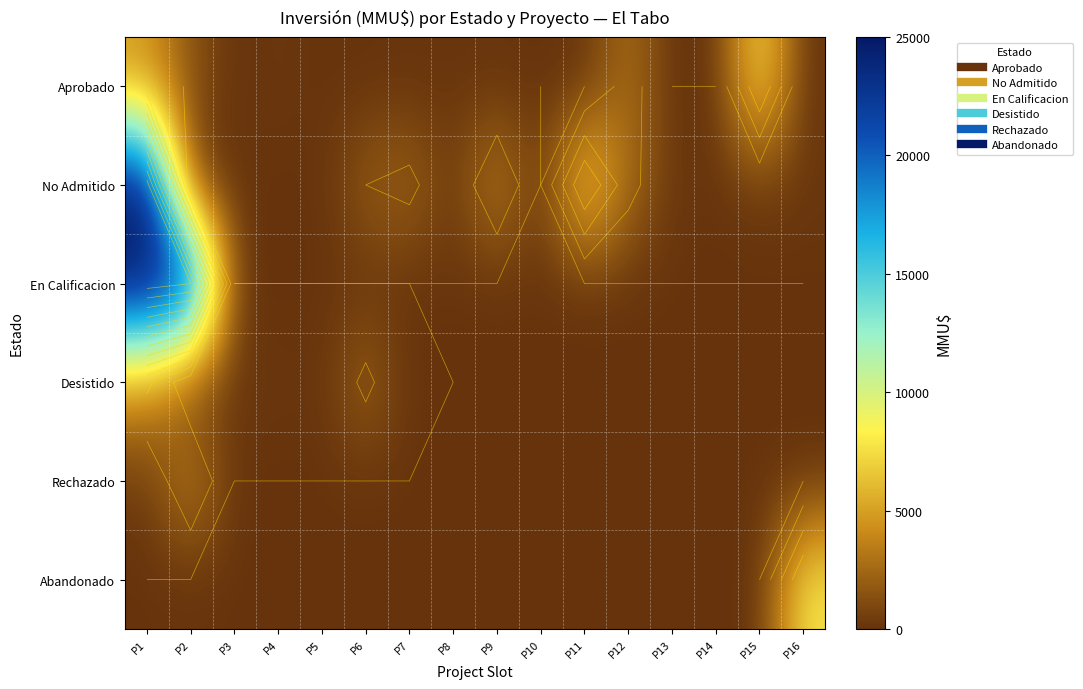

Between P6 and P5, which is larger?

P5